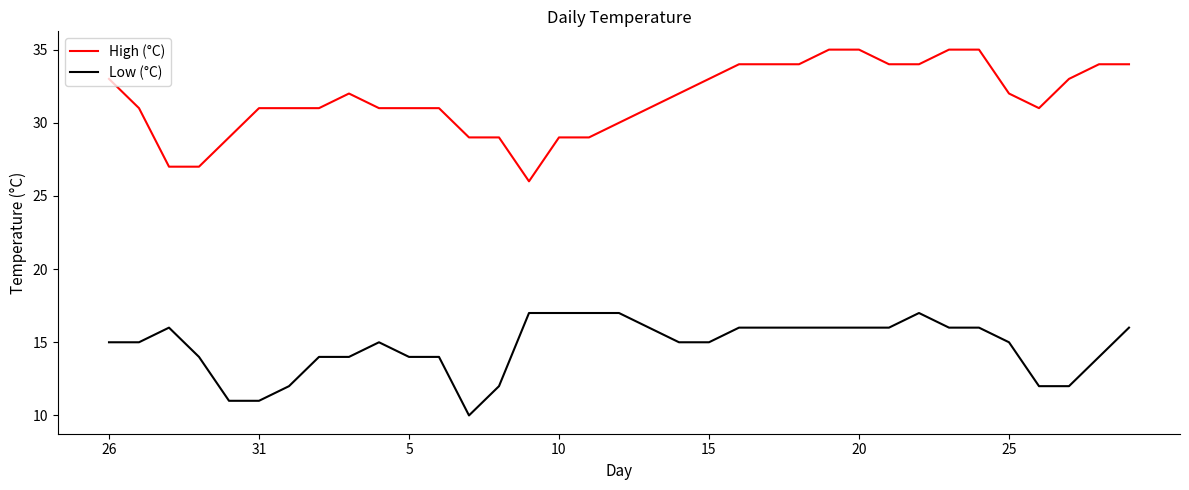

What is the difference between the maximum and minimum values in the High (°C) series?

9